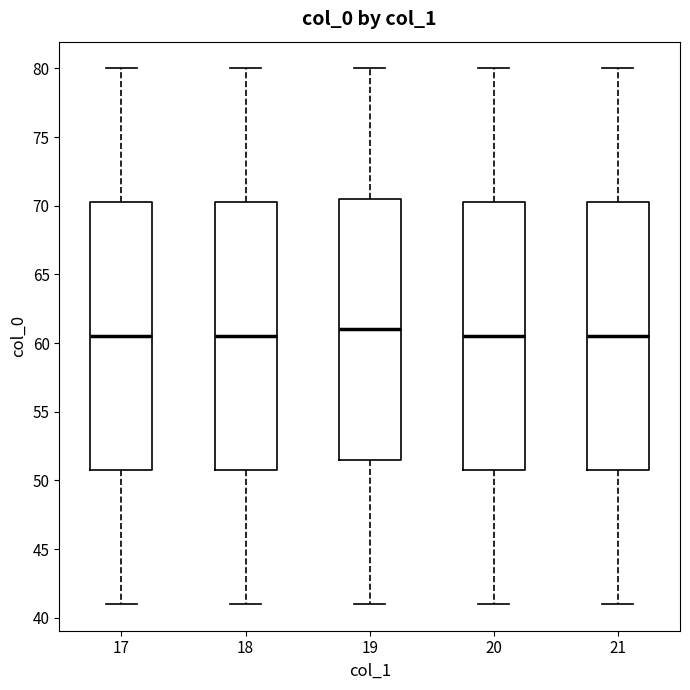

Reading left to right, read every box against the y-axis: the position of its median line, the range the box covers, and the ends of its whiskers. The values are not printed on the chart, so give them approximately, as read against the axis.

17: median 60.5, box 51.0 to 70.5, whiskers 41.0 to 80.0
18: median 60.5, box 51.0 to 70.5, whiskers 41.0 to 80.0
19: median 61.0, box 51.5 to 70.5, whiskers 41.0 to 80.0
20: median 60.5, box 51.0 to 70.5, whiskers 41.0 to 80.0
21: median 60.5, box 51.0 to 70.5, whiskers 41.0 to 80.0